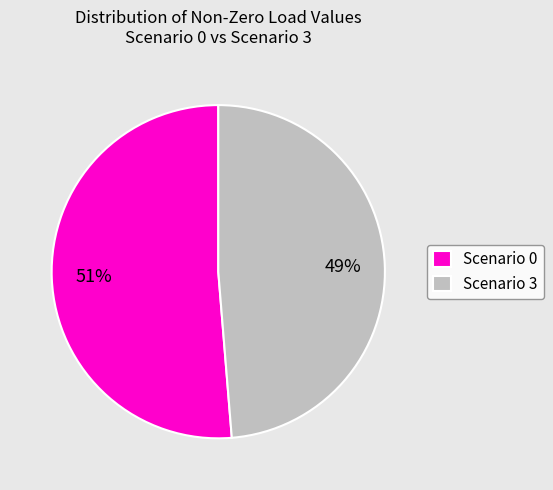

Rank the categories by value from lowest to highest.

Scenario 3, Scenario 0